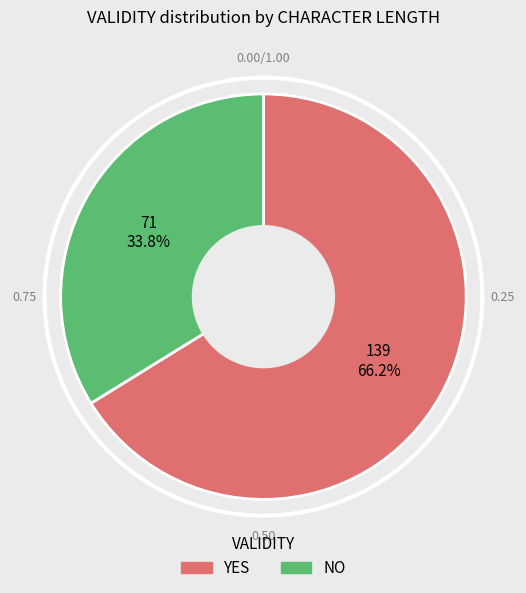

Rank the categories by value from highest to lowest.

YES, NO